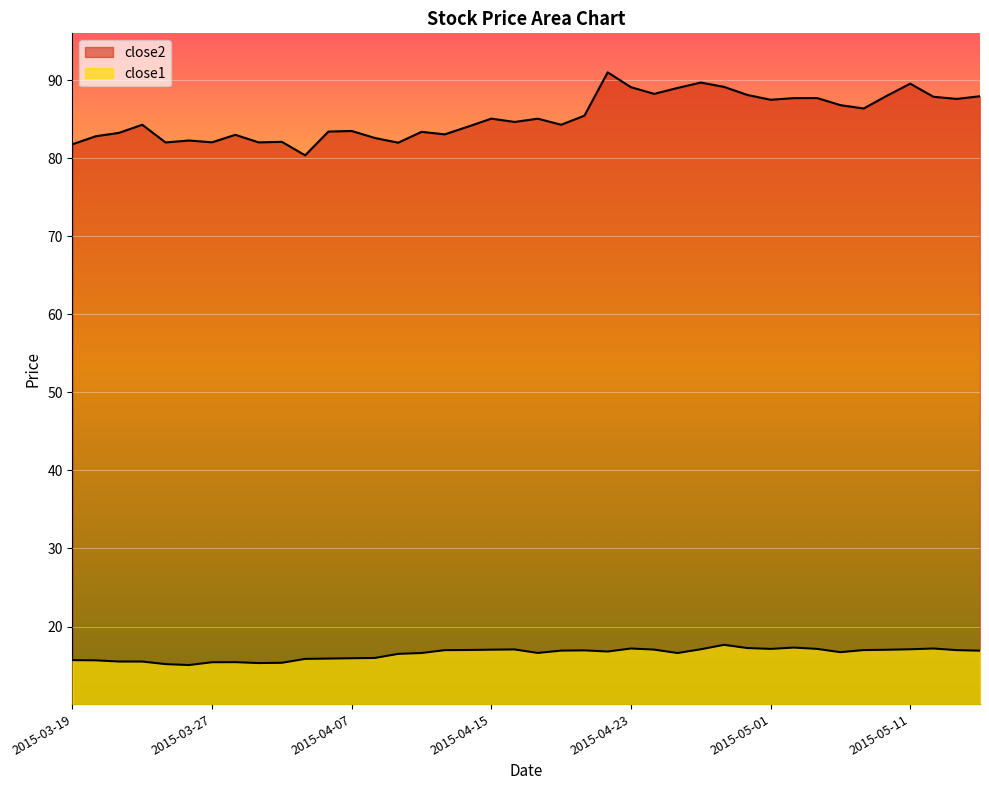

Which category has the lowest value in the close1 series?

2015-03-26